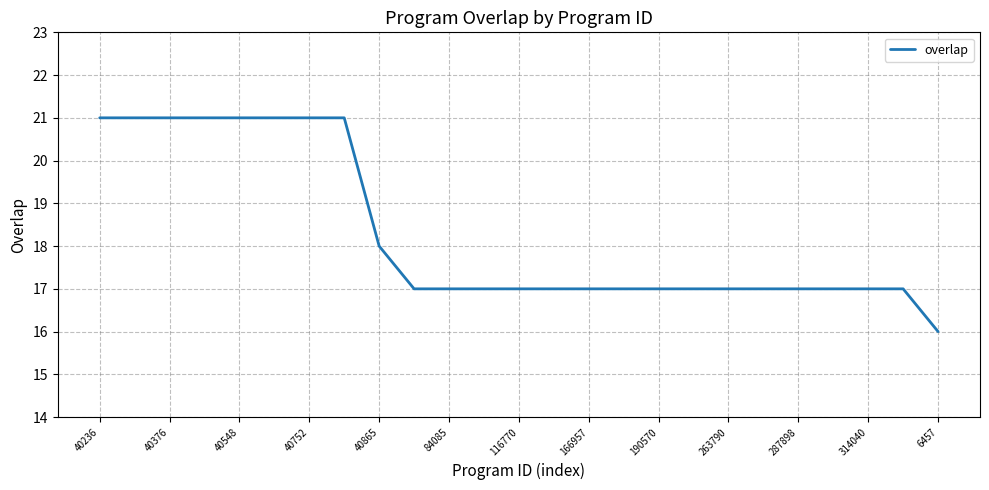

What is the difference between the maximum and minimum values?

5